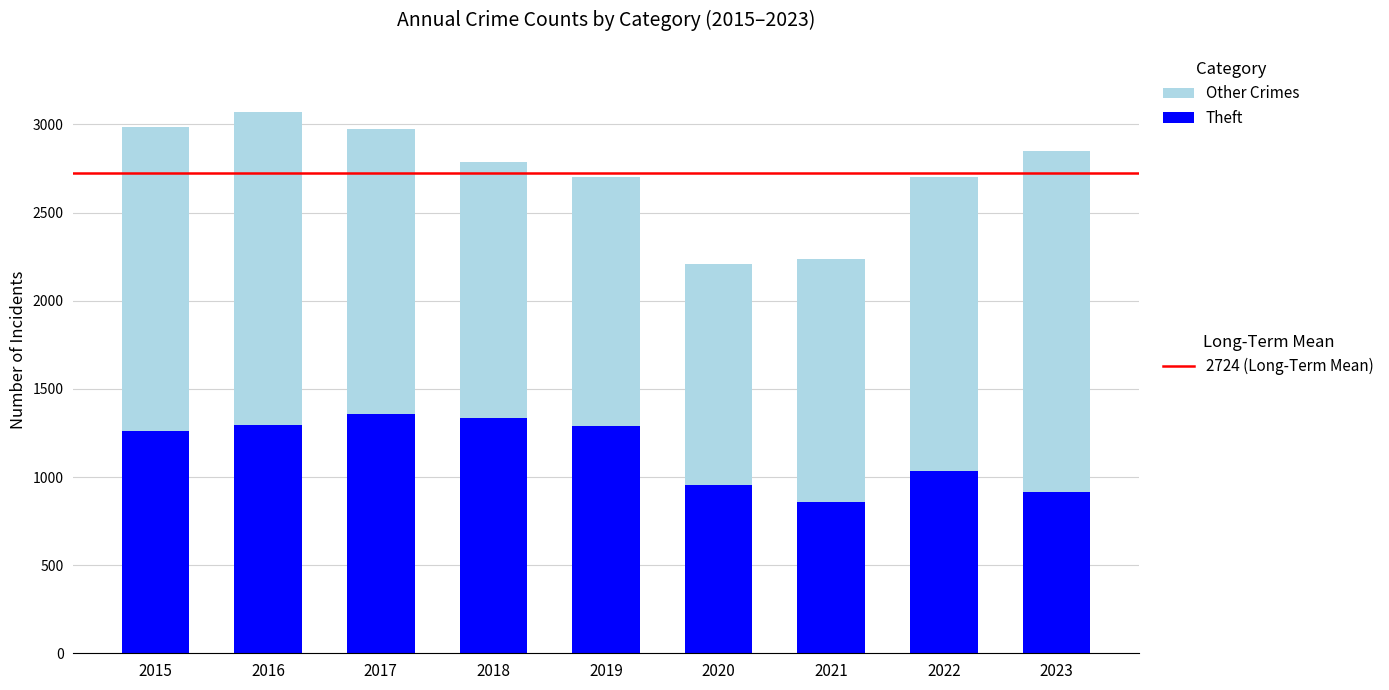

What is the total value across all series at 2022?

2703